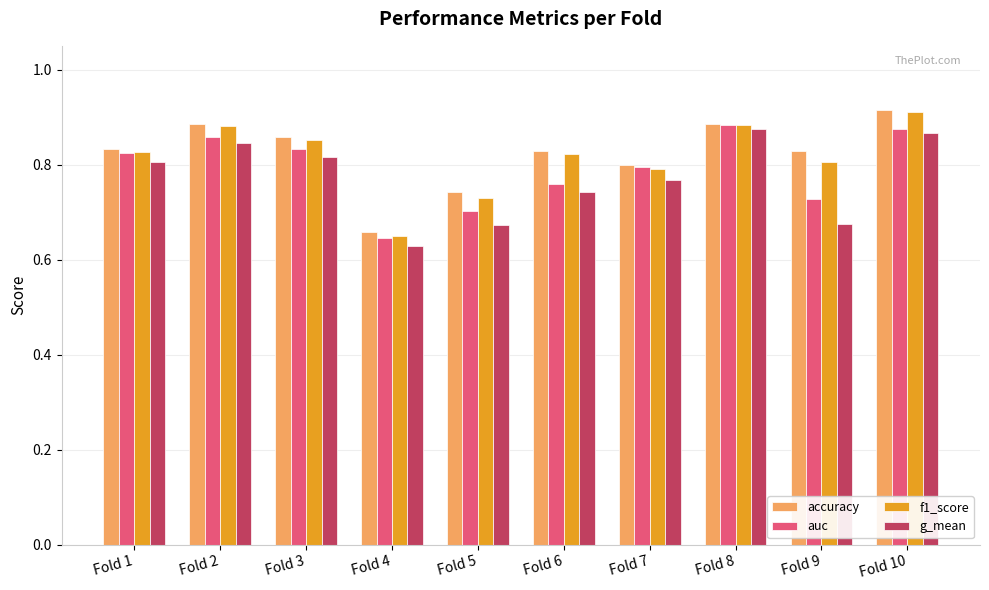

Are the bars horizontal?

No